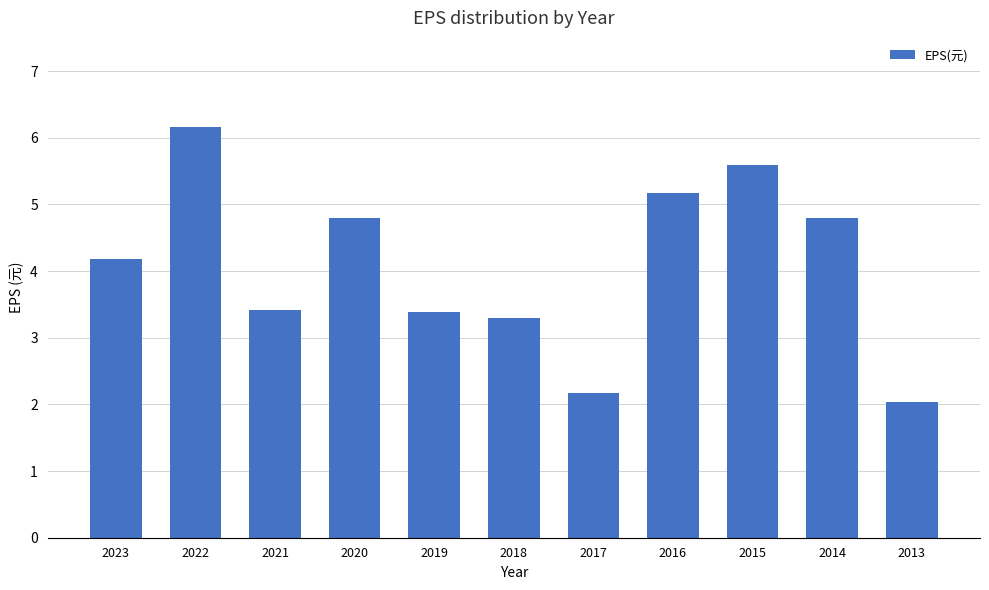

What is the difference between the maximum and minimum values?

4.1